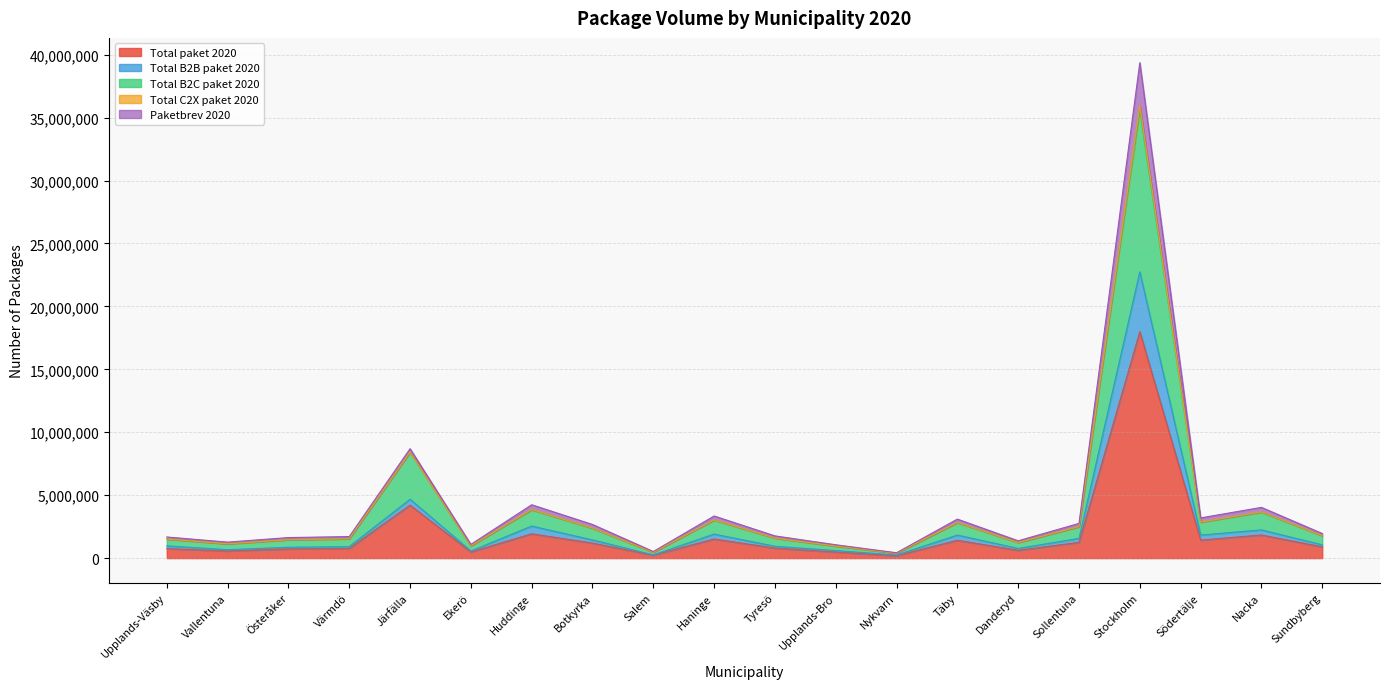

The Total C2X paket 2020 series shows 5874073 at Nacka. True or false?

False